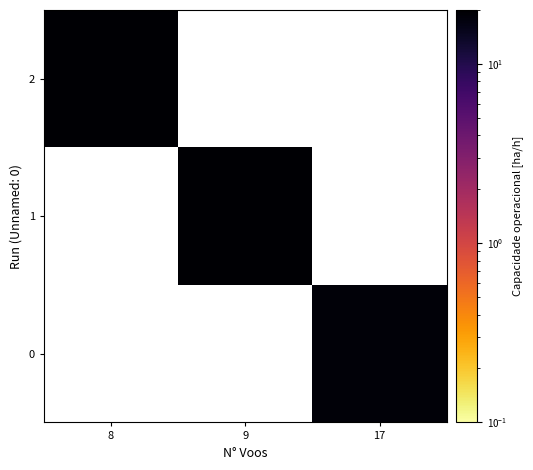

At which category is the sum across all series the highest?

8